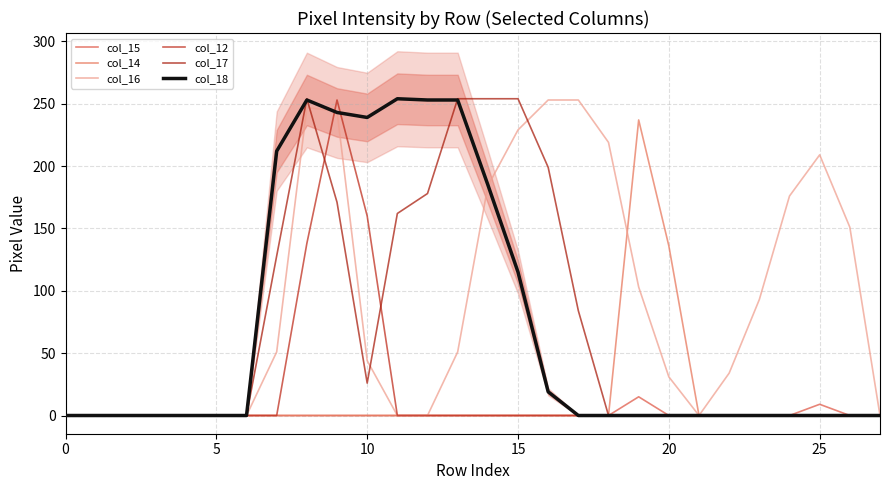

How many interior local peaks does the col_16 series have?

2